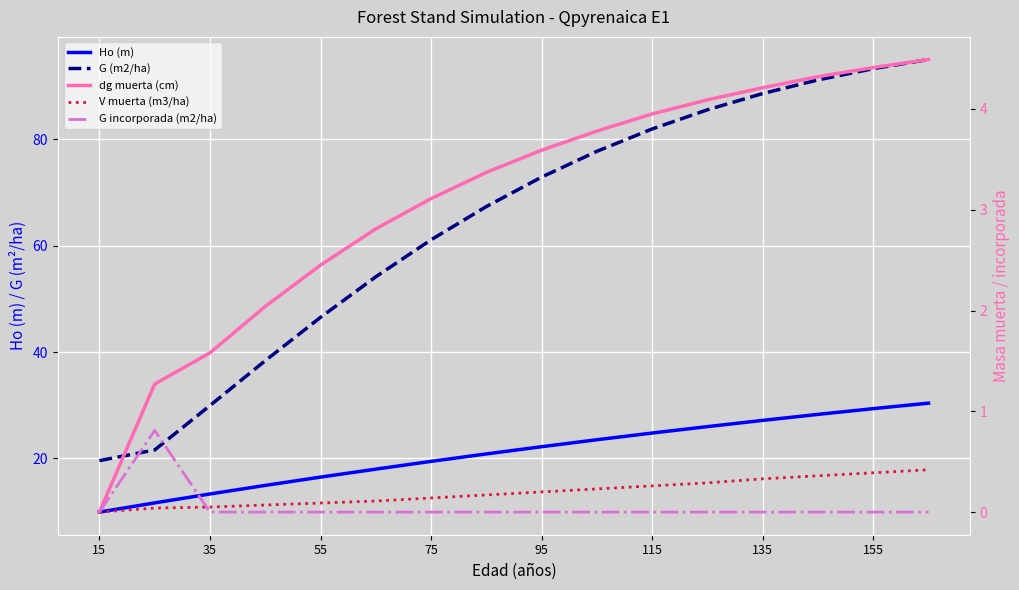

How many series are shown in this chart?

5